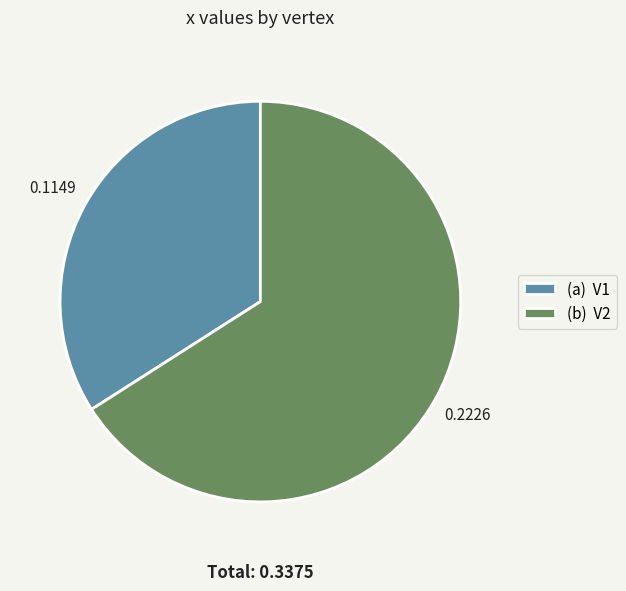

Does (b) V2 account for over 50% of the chart?

Yes